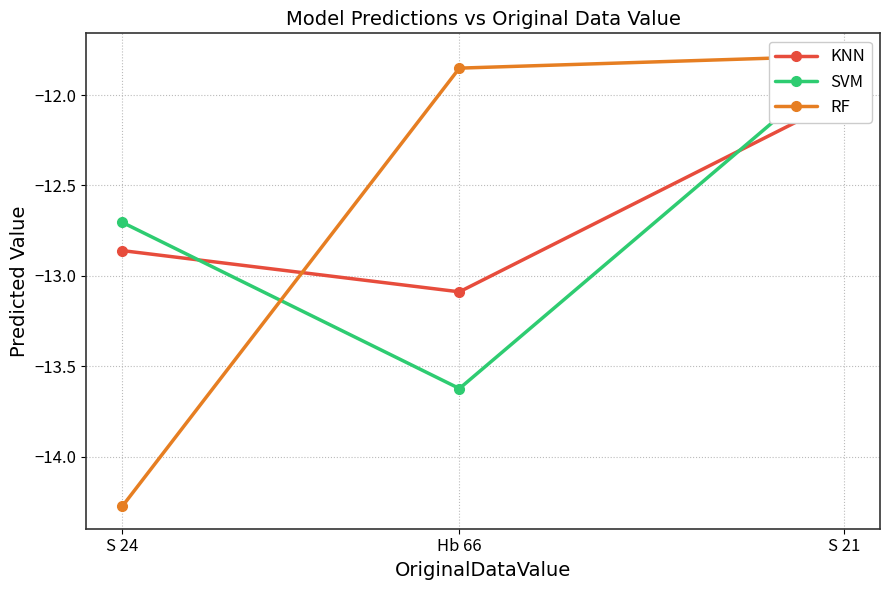

Reading left to right, what are all the values shown in this chart?

KNN: -12.9	-13.1	-12.0
SVM: -12.7	-13.6	-11.8
RF: -14.3	-11.9	-11.8